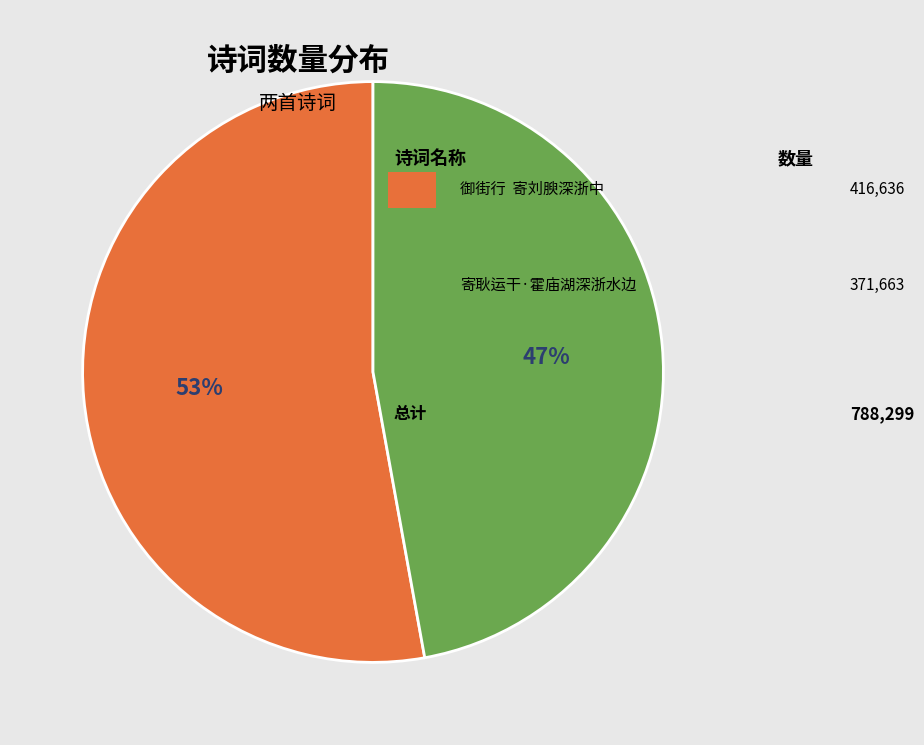

Is there any slice that represents more than half of the pie?

Yes